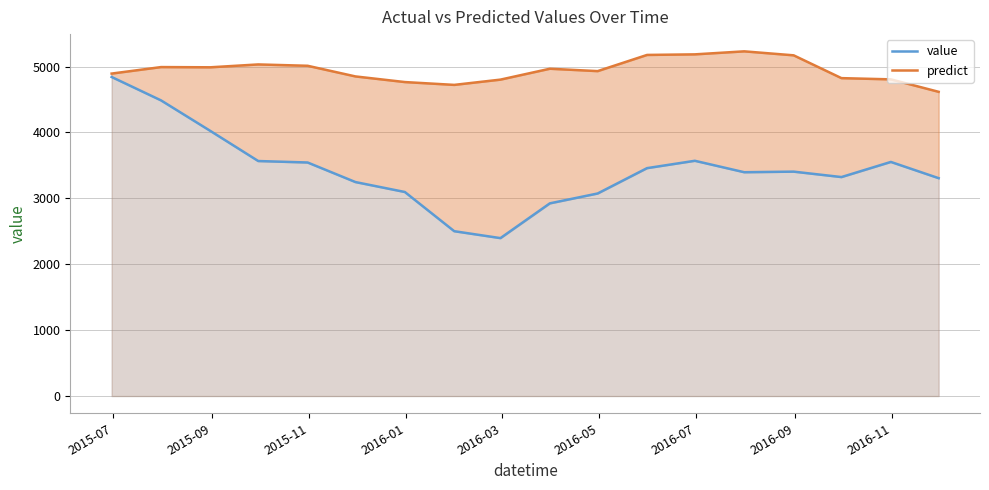

What is the maximum value for predict?

5230.2